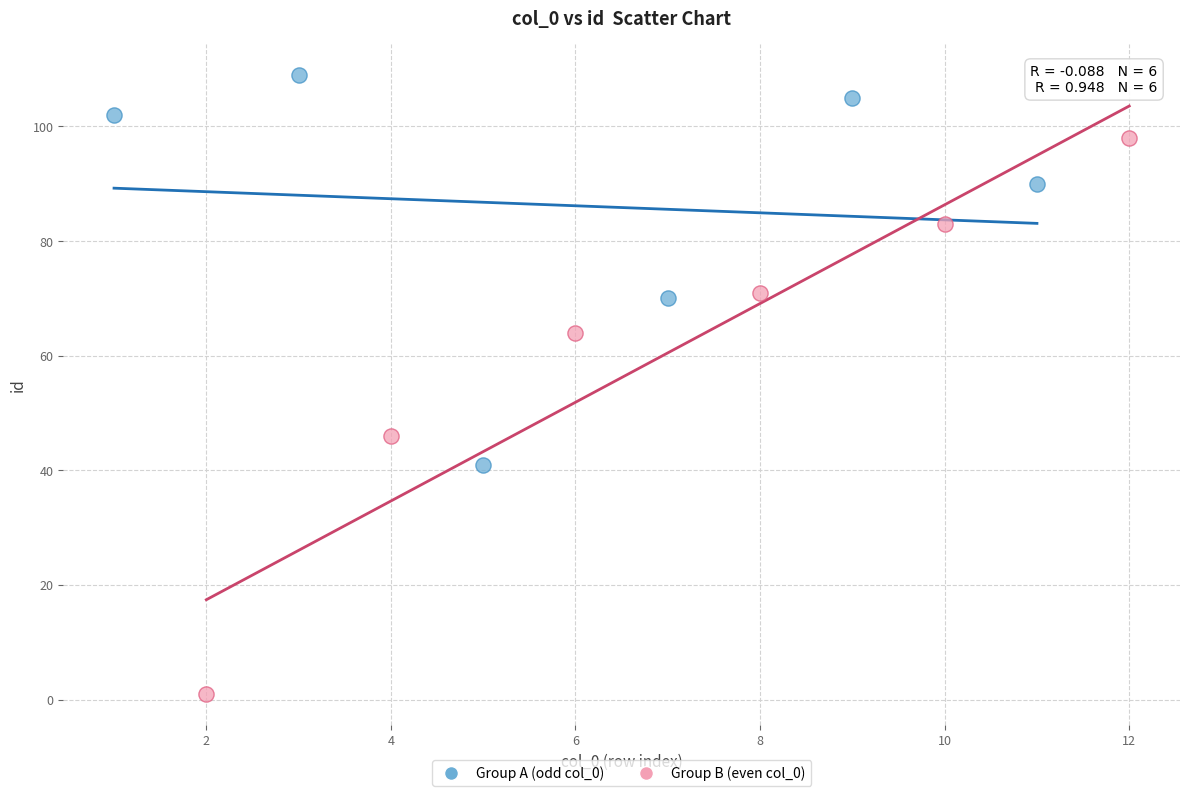

Which series has the widest spread of Y values?

Group B (even col_0)